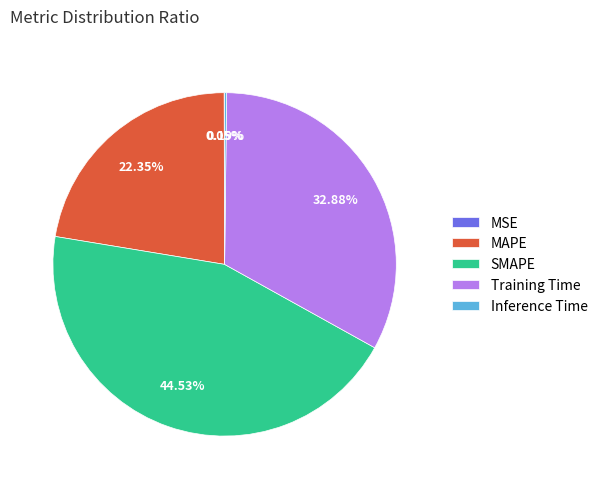

To the nearest percent, what is the difference between the largest and smallest slice percentages?

44%